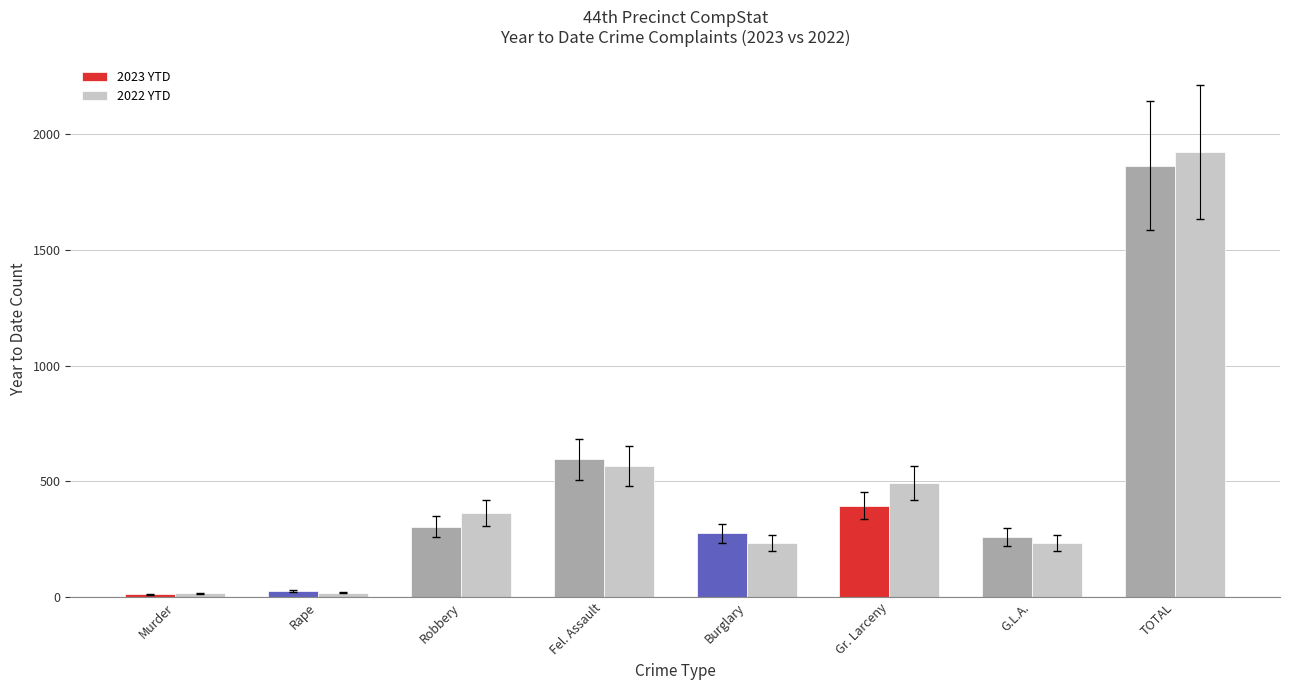

How many groups of bars are there?

8